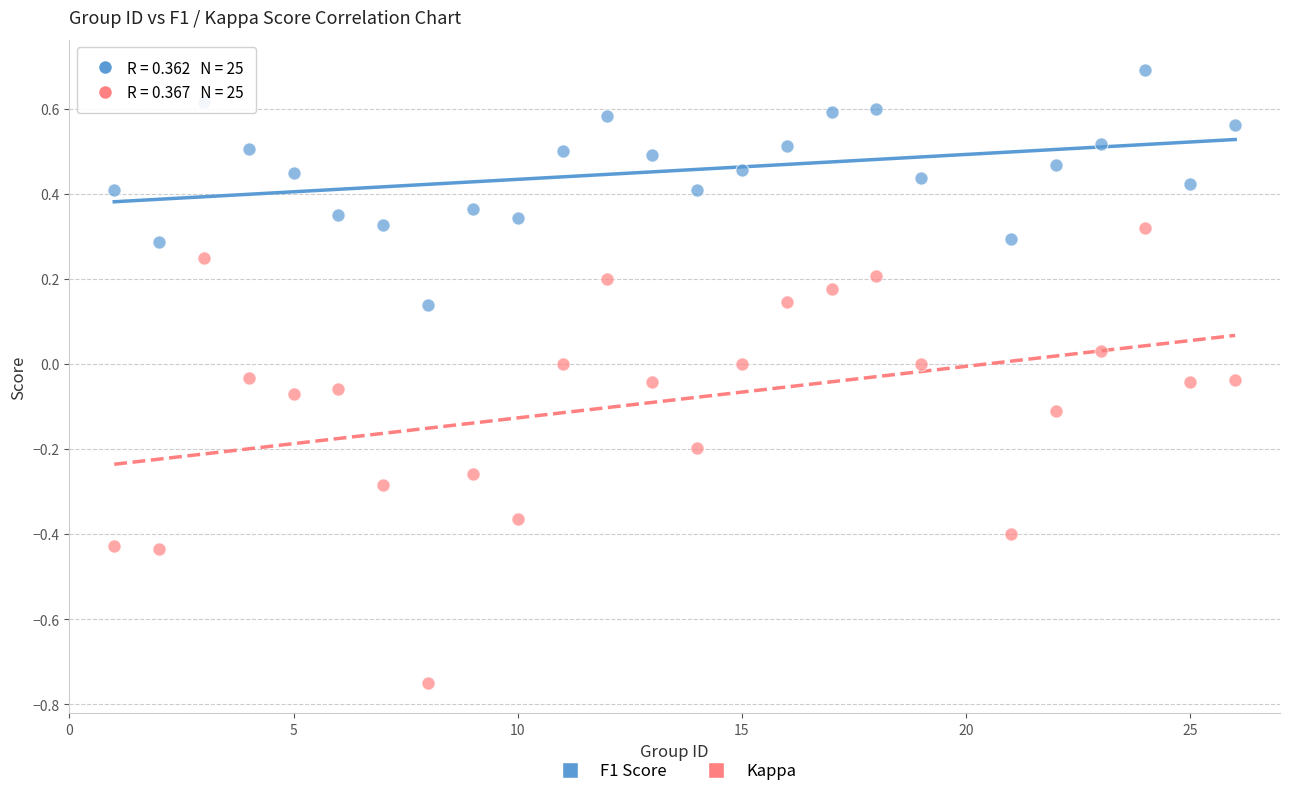

Across all data points, what is the range of X values (max minus min)?

25.0